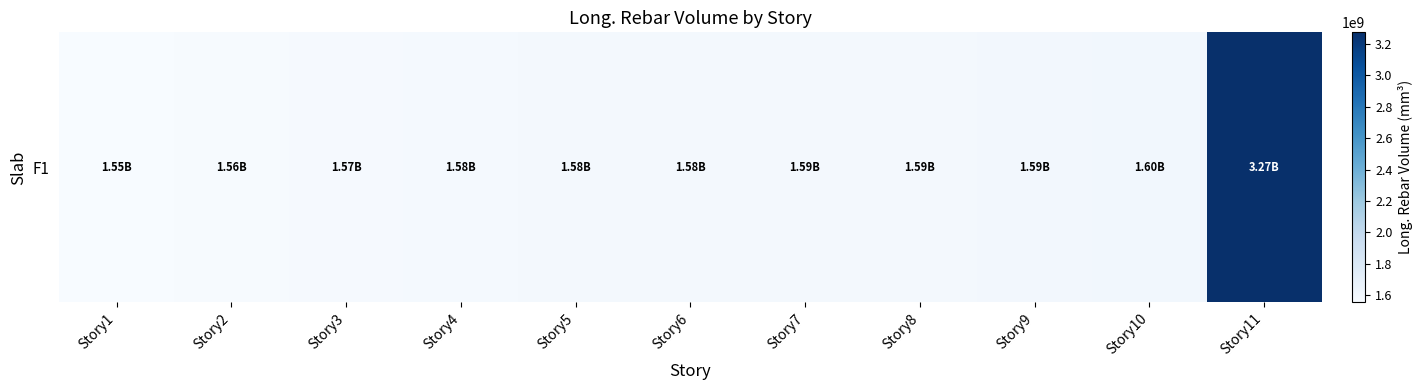

Where does the data first go above 1584772044?

Story6